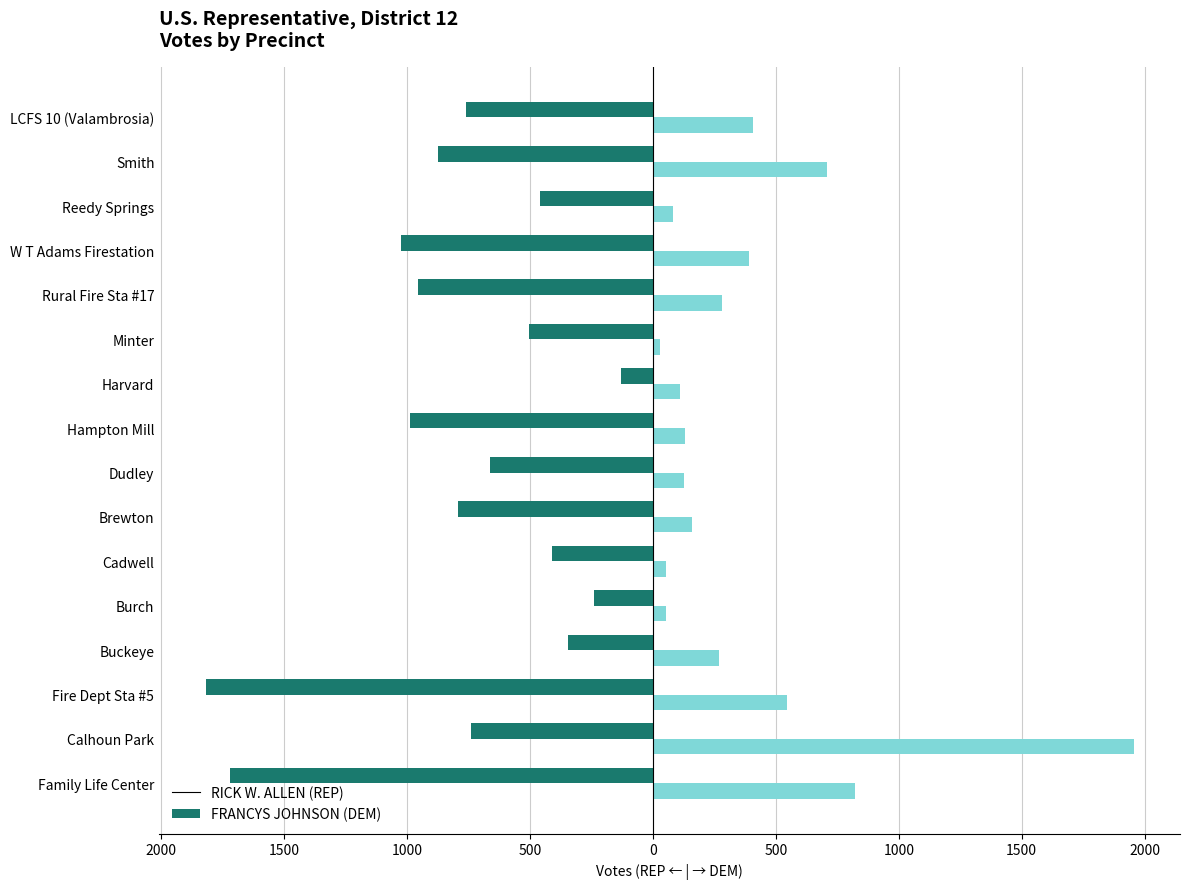

Reading left to right, extract all data points from this chart.

RICK W. ALLEN (REP): -1721	-739	-1819	-346	-238	-412	-791	-662	-989	-131	-504	-957	-1024	-459	-872	-760
FRANCYS JOHNSON (DEM): 822	1955	545	268	54	54	159	127	129	110	29	280	392	81	708	406